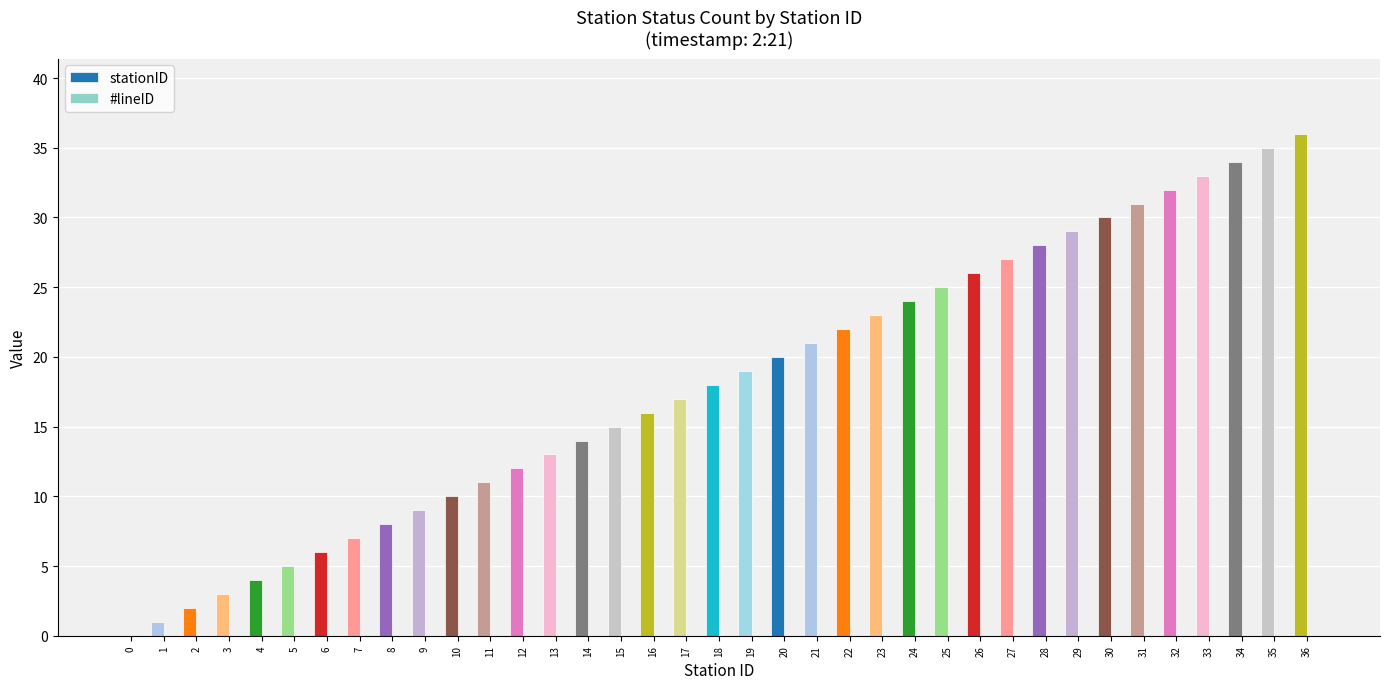

Are the bars horizontal?

No